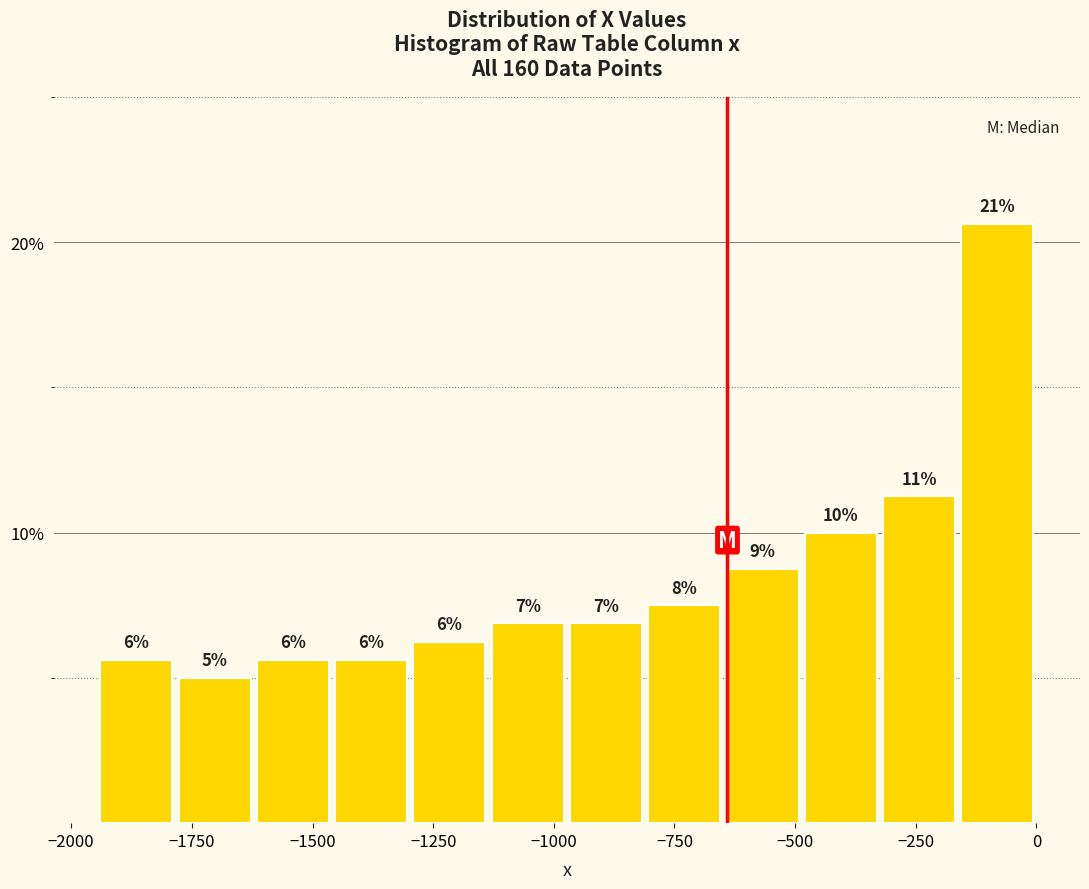

Around what value on the x-axis is the tallest bar? Give the approximate position of its centre, as read against the axis.

-100